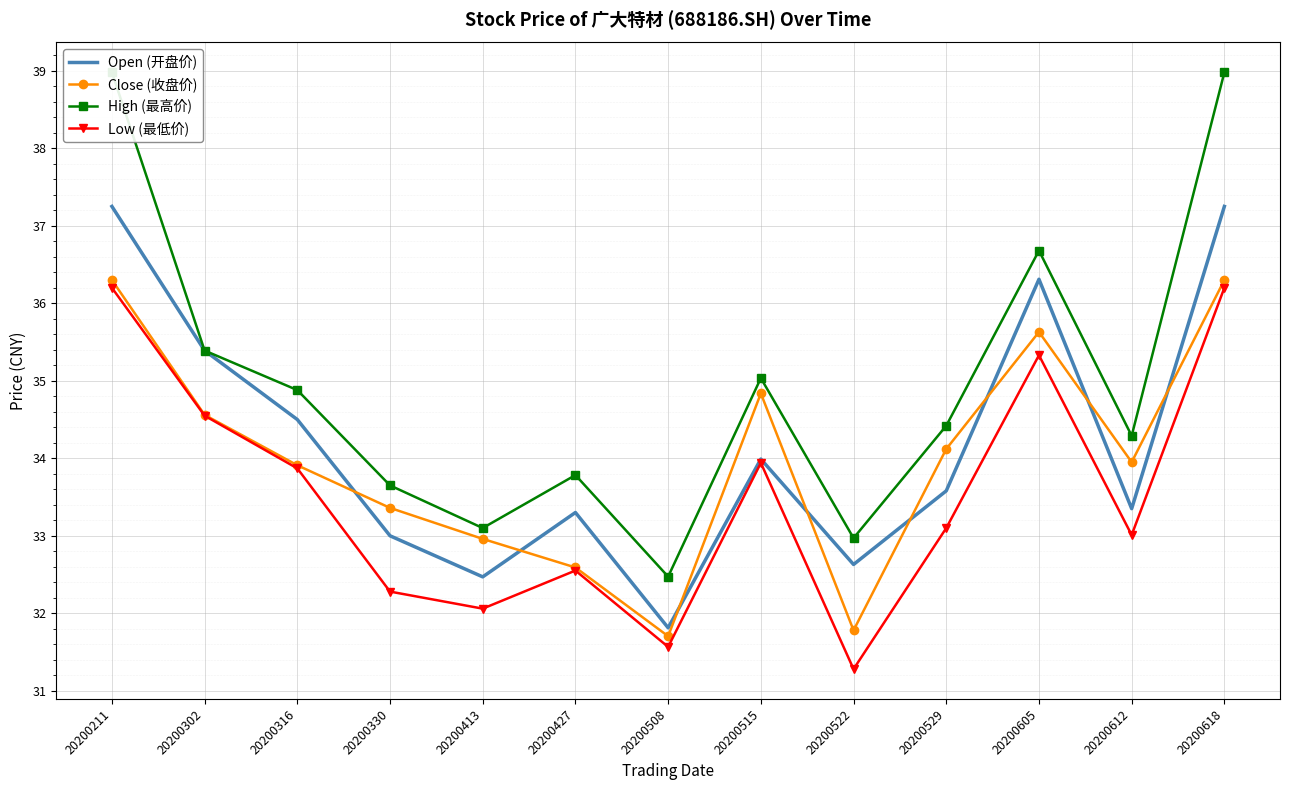

What is the total value across all series at 20200211?

148.7